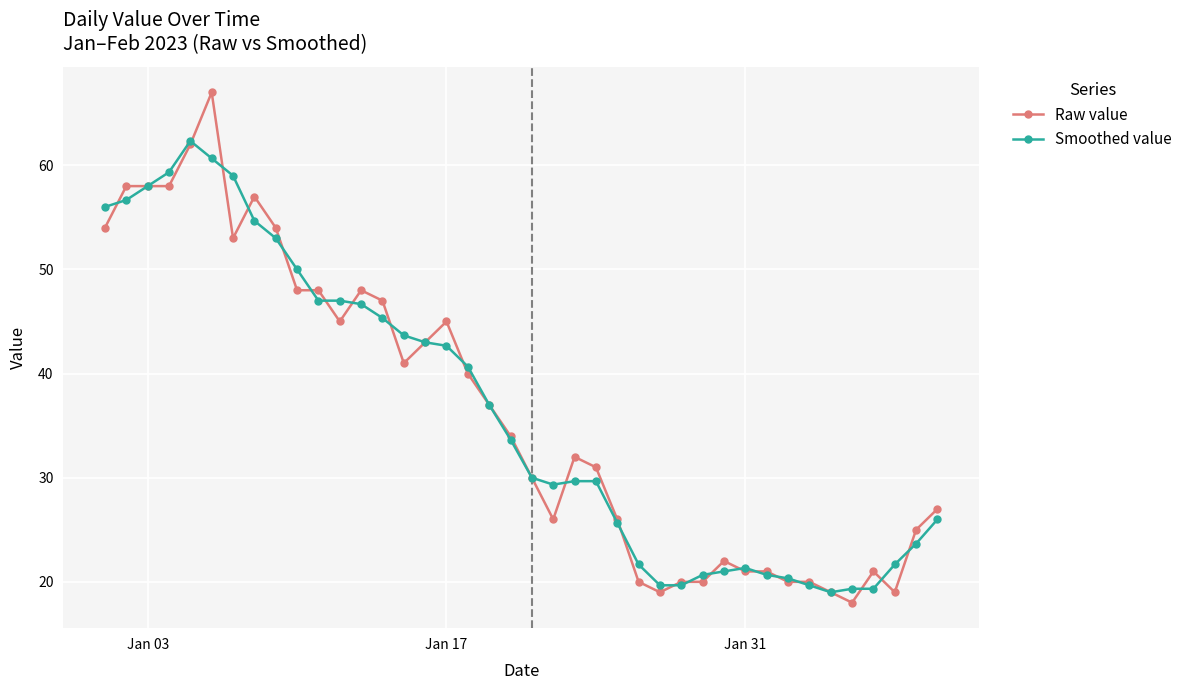

What is the maximum value shown in the chart?

67.0